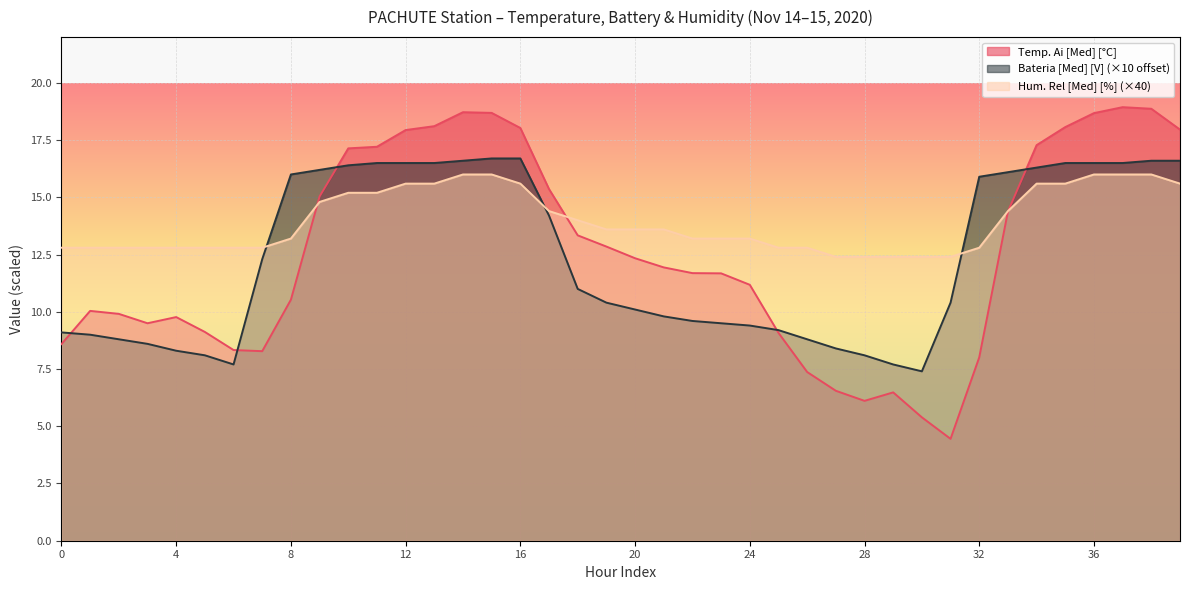

Which series ends up on top after the final intersection of Temp. Ai [Med] [°C] and Bateria [Med] [V]?

Temp. Ai [Med] [°C]